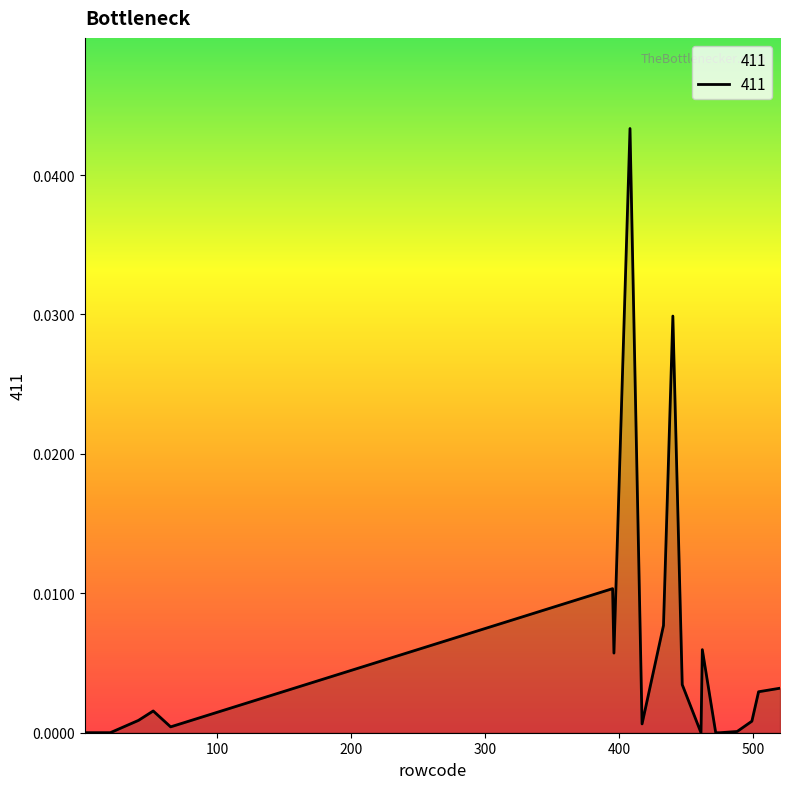

Is this an area chart (filled region under the line)?

Yes